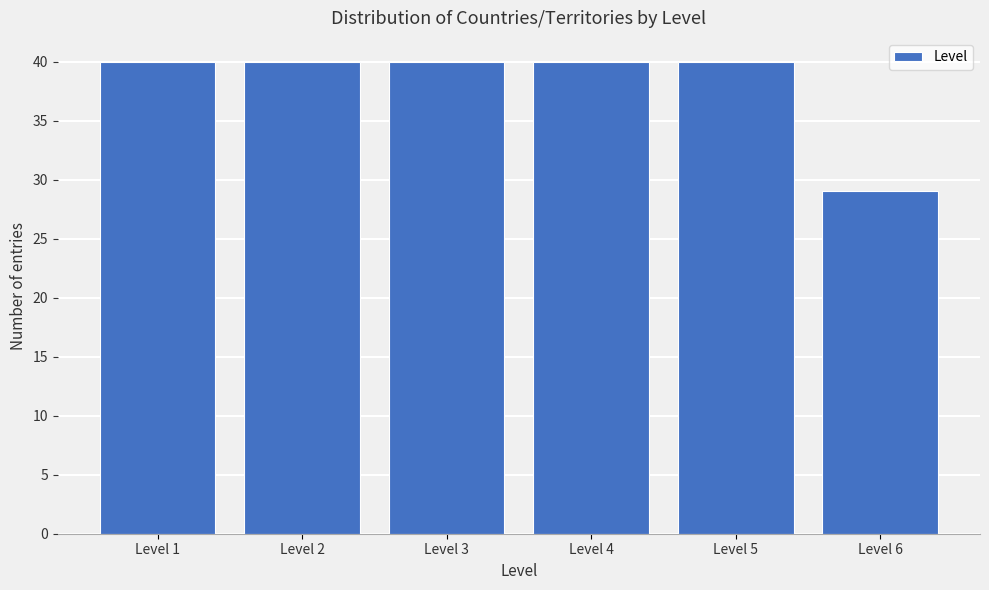

Reading left to right, transcribe all the data shown in this chart.

Level 1=40	Level 2=40	Level 3=40	Level 4=40	Level 5=40	Level 6=29